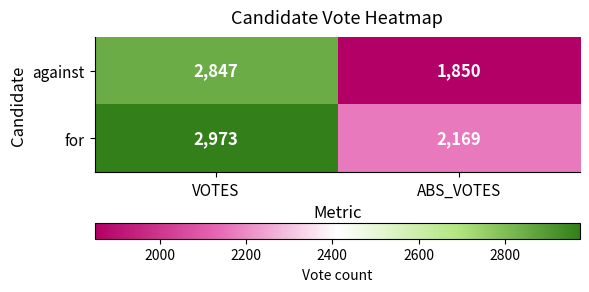

What is the sum of all against values?

4697